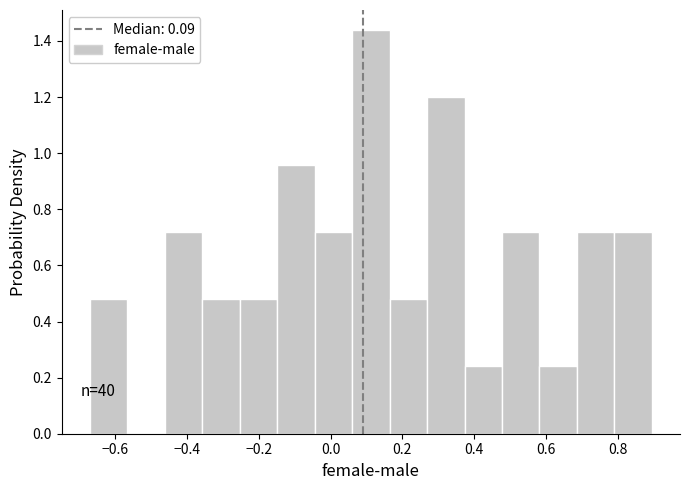

Over which range of the x-axis is the bar tallest?

0.06 to 0.16